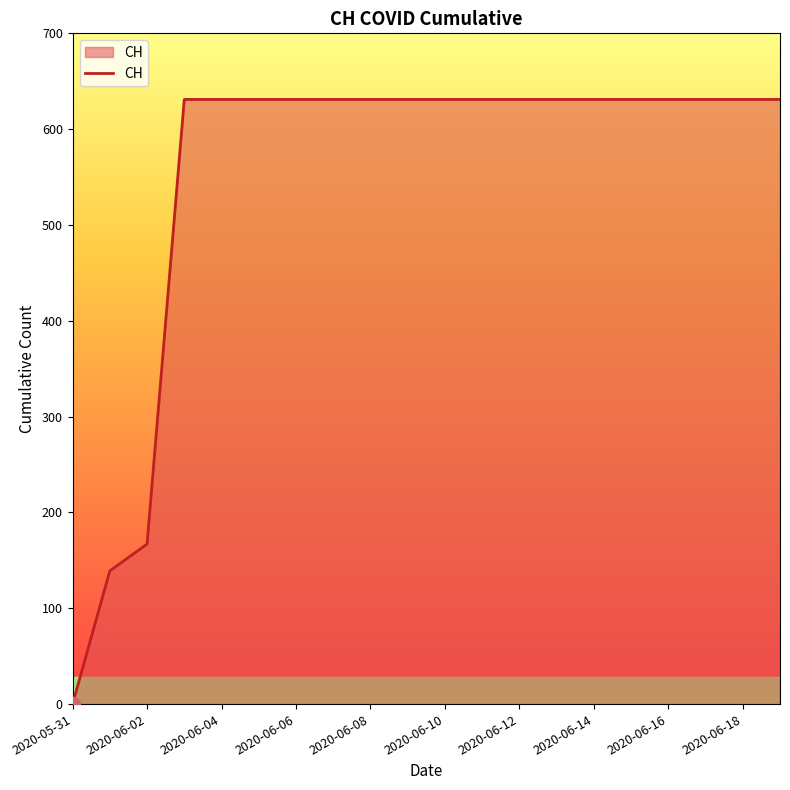

Reading right to left, what are all the values shown in this chart?

631	631	631	631	631	631	631	631	631	631	631	631	631	631	631	631	631	167	139	0